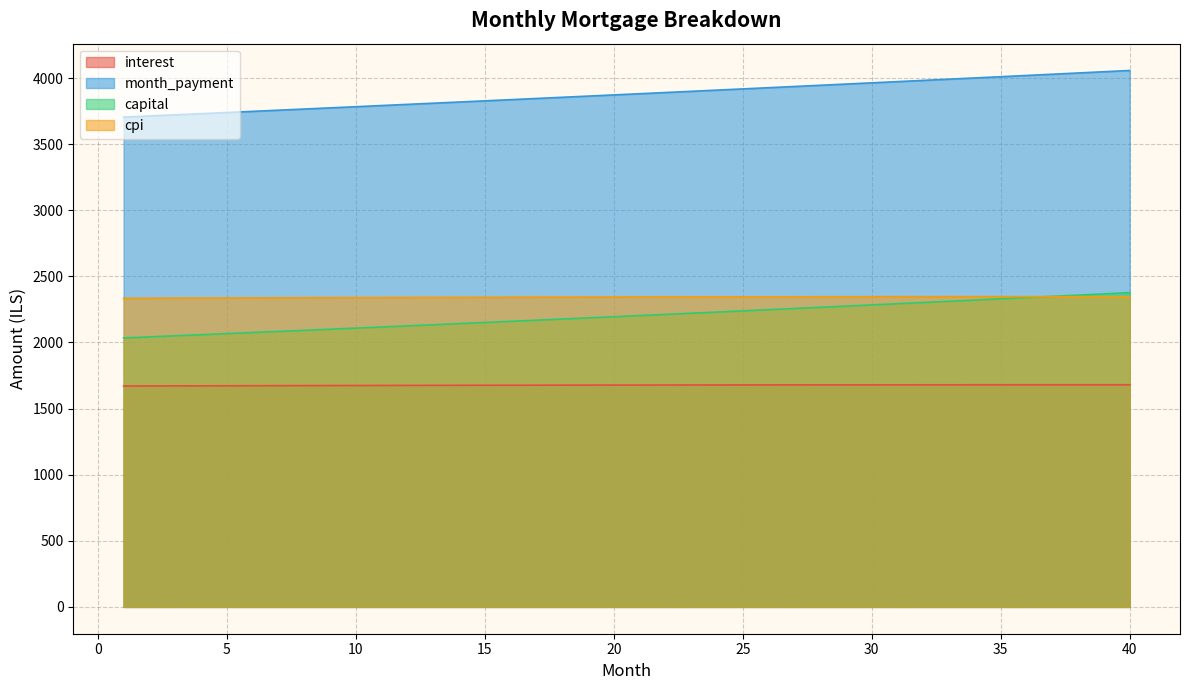

Reading right to left, what are all the values shown in this chart?

interest: 1680.0	1680.1	1680.1	1680.1	1680.1	1680.0	1680.0	1679.9	1679.9	1679.8	1679.7	1679.6	1679.4	1679.3	1679.1	1678.9	1678.7	1678.5	1678.3	1678.1	1677.8	1677.6	1677.3	1677.0	1676.7	1676.4	1676.1	1675.7	1675.4	1675.0	1674.6	1674.2	1673.8	1673.4	1672.9	1672.5	1672.0	1671.5	1671.1	1670.6
month_payment: 4057.3	4047.9	4038.5	4029.1	4019.7	4010.3	4001.0	3991.7	3982.4	3973.1	3963.9	3954.6	3945.4	3936.3	3927.1	3918.0	3908.8	3899.7	3890.7	3881.6	3872.6	3863.5	3854.6	3845.6	3836.6	3827.7	3818.8	3809.9	3801.0	3792.2	3783.4	3774.5	3765.8	3757.0	3748.2	3739.5	3730.8	3722.1	3713.5	3704.8
capital: 2377.3	2367.8	2358.4	2349.0	2339.6	2330.3	2321.0	2311.7	2302.5	2293.3	2284.2	2275.1	2266.0	2257.0	2248.0	2239.0	2230.1	2221.2	2212.3	2203.5	2194.7	2186.0	2177.3	2168.6	2159.9	2151.3	2142.7	2134.2	2125.7	2117.2	2108.8	2100.3	2092.0	2083.6	2075.3	2067.0	2058.8	2050.6	2042.4	2034.3
cpi: 2346.5	2346.6	2346.6	2346.6	2346.6	2346.6	2346.6	2346.5	2346.4	2346.3	2346.2	2346.1	2345.9	2345.7	2345.5	2345.3	2345.0	2344.8	2344.5	2344.2	2343.9	2343.5	2343.1	2342.8	2342.3	2341.9	2341.5	2341.0	2340.5	2340.0	2339.5	2339.0	2338.4	2337.8	2337.3	2336.6	2336.0	2335.4	2334.7	2334.0